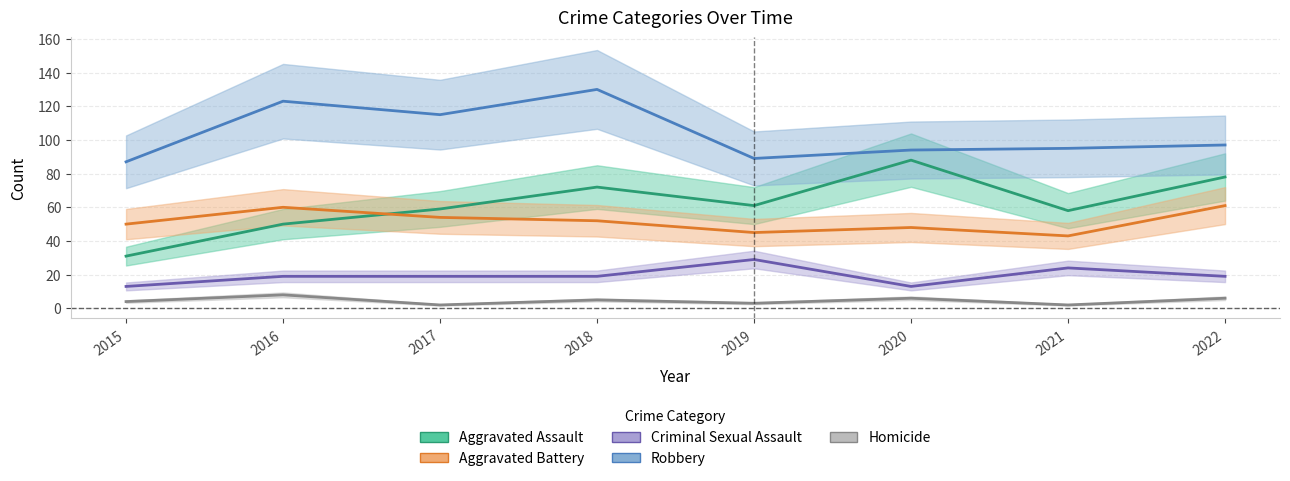

What is the value of the Robbery point at the 5th from the left?

89